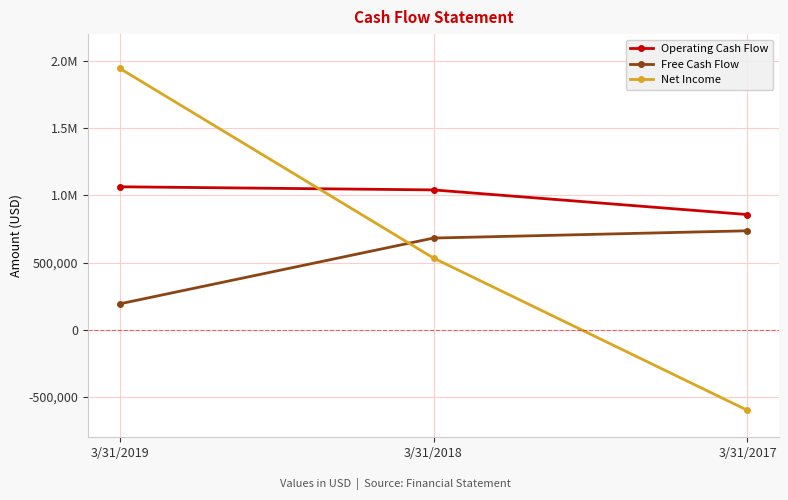

Is this an area chart (filled region under the line)?

No